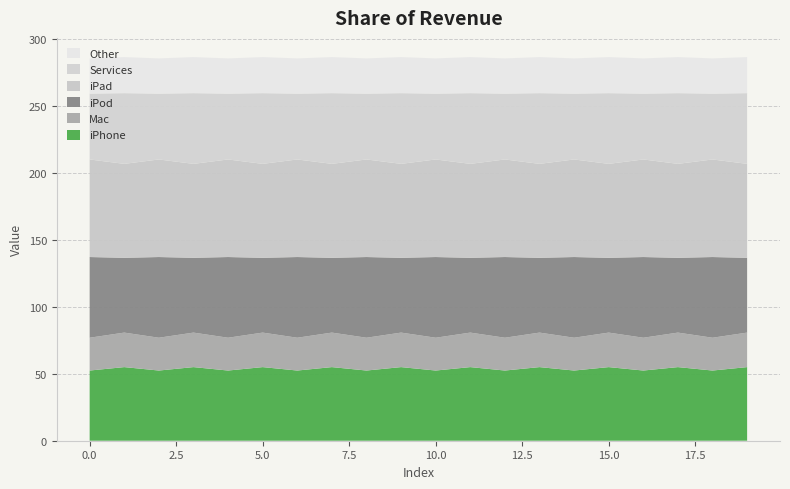

Reading left to right, what are all the values shown in this chart?

Series A: 52.4	54.9	52.4	54.9	52.4	54.9	52.4	54.9	52.4	54.9	52.4	54.9	52.4	54.9	52.4	54.9	52.4	54.9	52.4	54.9
Series B: 24.5	25.7	24.5	25.7	24.5	25.7	24.5	25.7	24.5	25.7	24.5	25.7	24.5	25.7	24.5	25.7	24.5	25.7	24.5	25.7
Series C: 60.2	55.8	60.2	55.8	60.2	55.8	60.2	55.8	60.2	55.8	60.2	55.8	60.2	55.8	60.2	55.8	60.2	55.8	60.2	55.8
Series D: 72.8	70.0	72.8	70.0	72.8	70.0	72.8	70.0	72.8	70.0	72.8	70.0	72.8	70.0	72.8	70.0	72.8	70.0	72.8	70.0
Series E: 49.1	52.8	49.1	52.8	49.1	52.8	49.1	52.8	49.1	52.8	49.1	52.8	49.1	52.8	49.1	52.8	49.1	52.8	49.1	52.8
Series F: 26.3	26.9	26.3	26.9	26.3	26.9	26.3	26.9	26.3	26.9	26.3	26.9	26.3	26.9	26.3	26.9	26.3	26.9	26.3	26.9